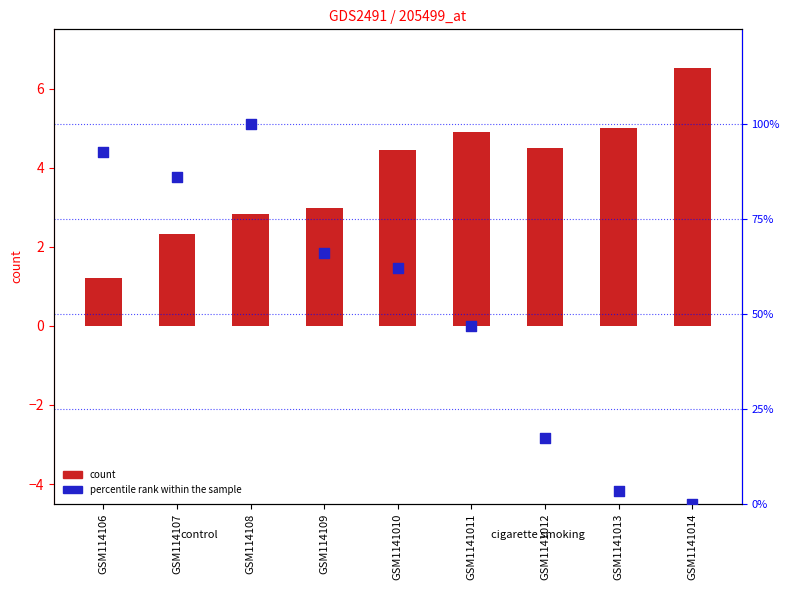

Is the value of count at GSM1141012 greater than the value of percentile rank within the sample at GSM1141011?

No